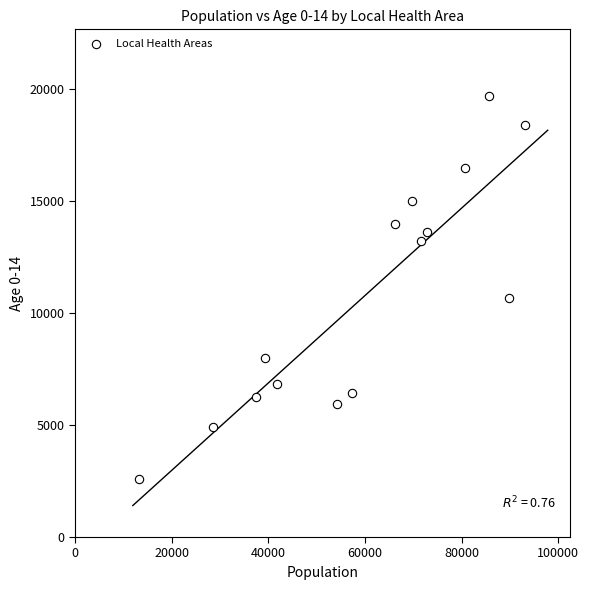

What is the range of X values (max minus min)?

79855